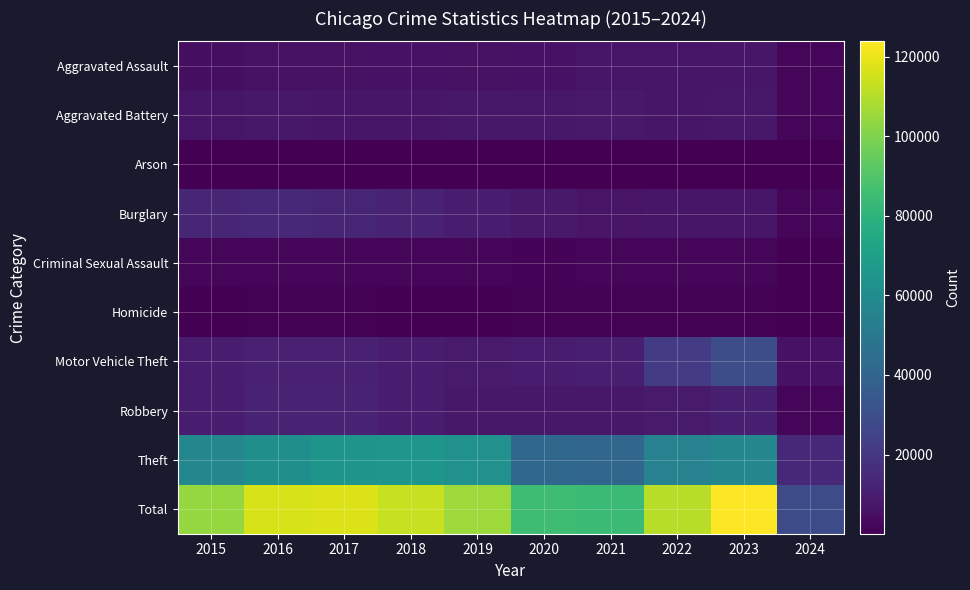

List the series in order of their peak value, lowest first.

Arson, Homicide, Criminal Sexual Assault, Aggravated Assault, Aggravated Battery, Robbery, Burglary, Motor Vehicle Theft, Theft, Total